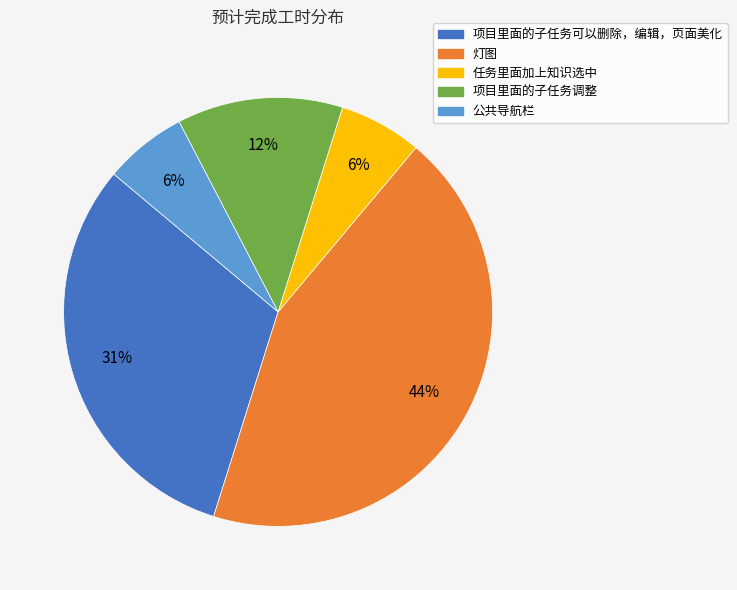

To the nearest percent, what portion does 灯图 represent?

44%